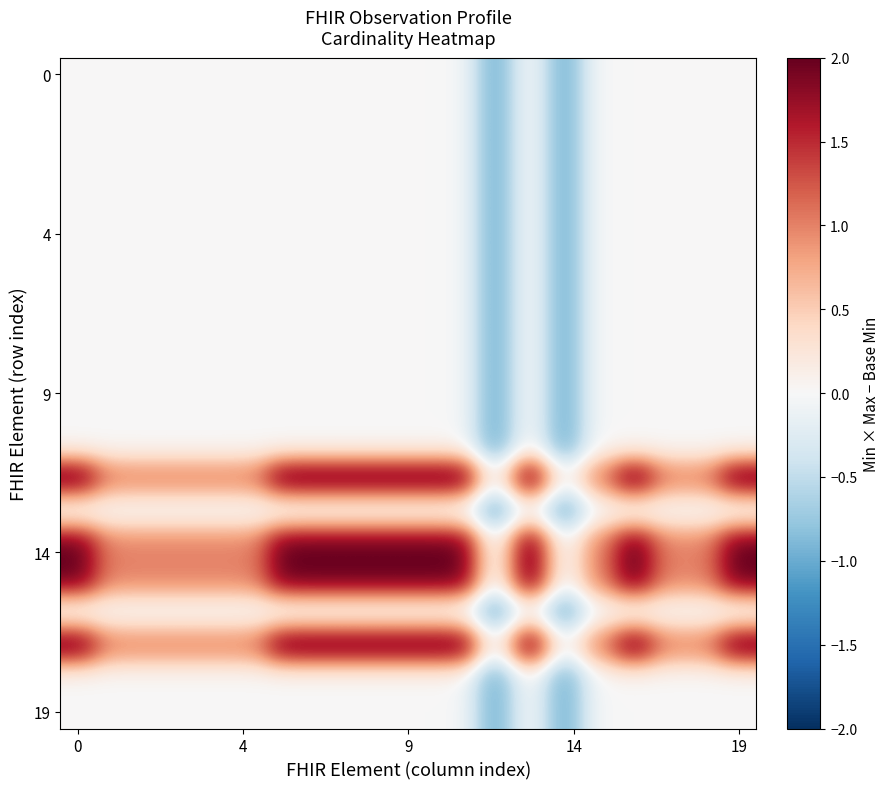

Which label corresponds to the smallest value in the chart?

12